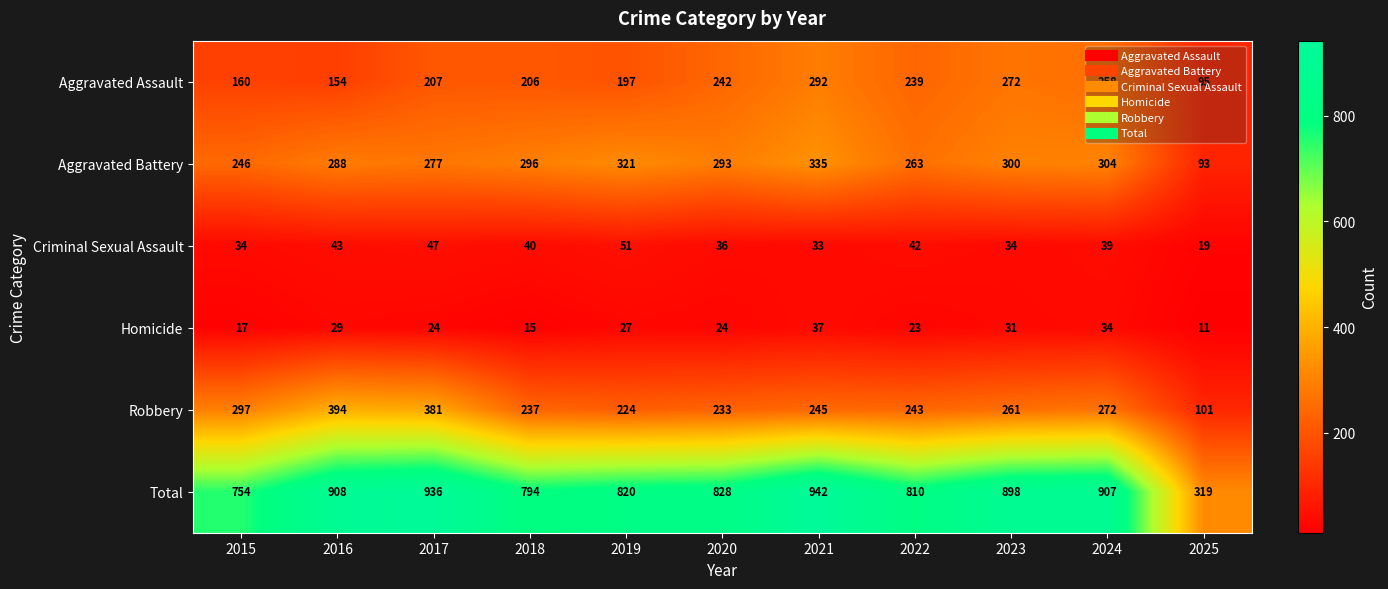

At which label is Total closest to 630?

2015